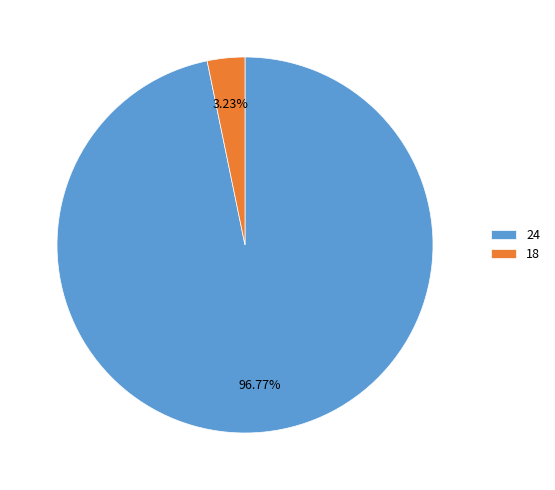

Which category has the biggest portion of the pie?

24